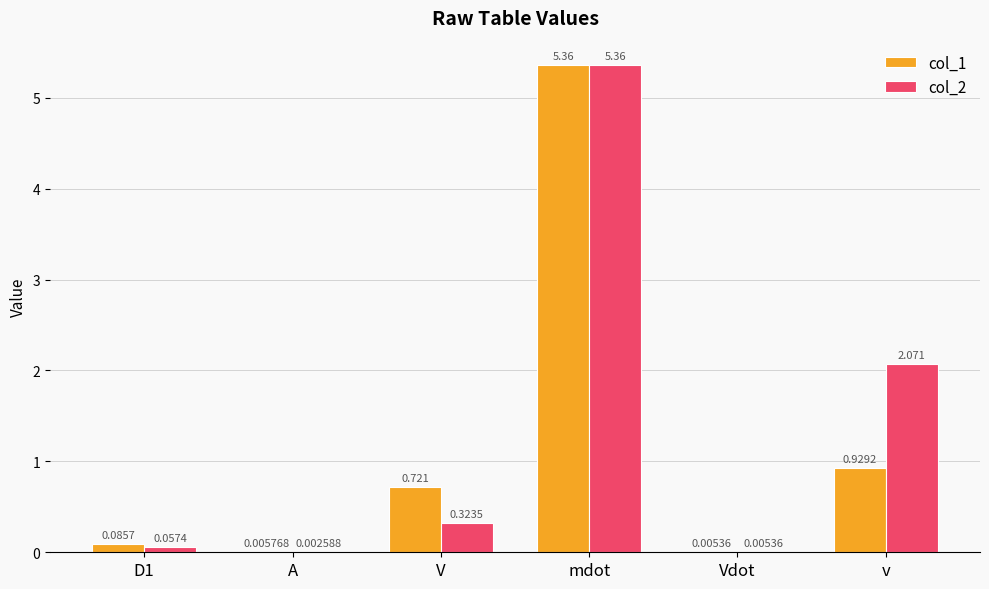

At which category is the sum across all series the highest?

mdot